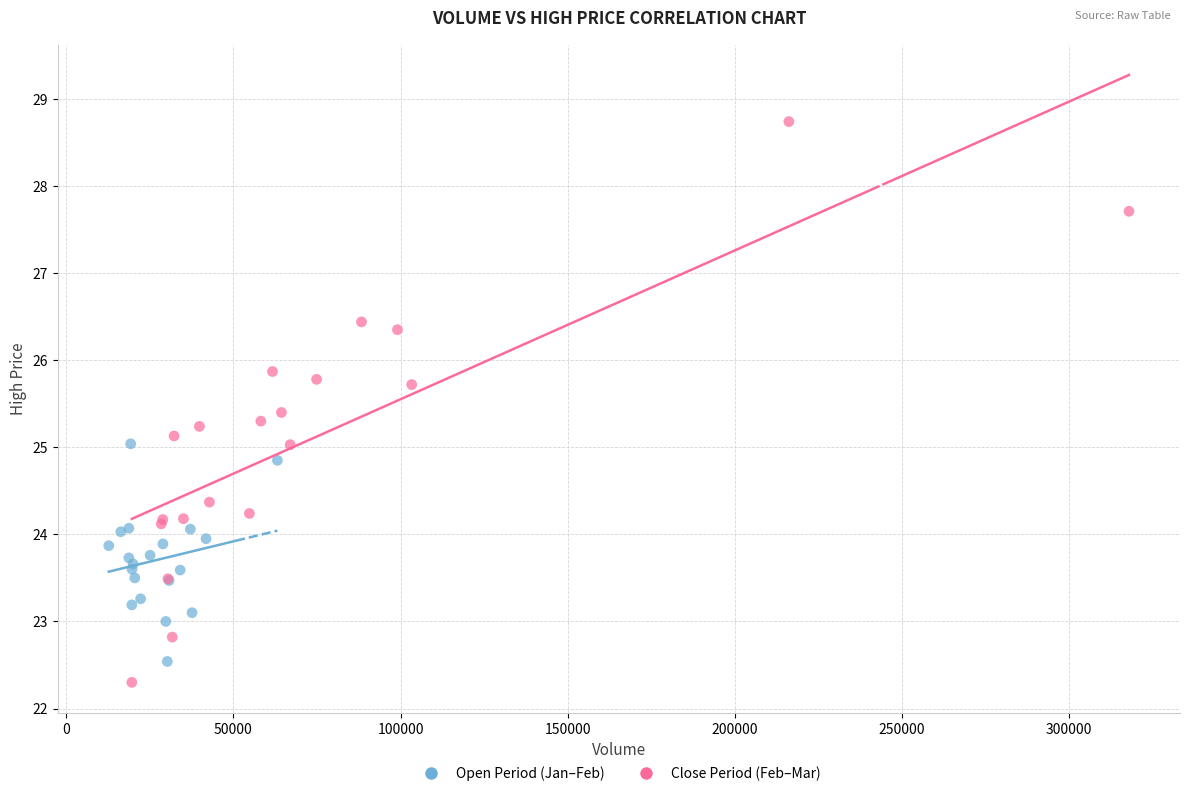

Which series contains the highest Y value?

Close Period (Feb–Mar)